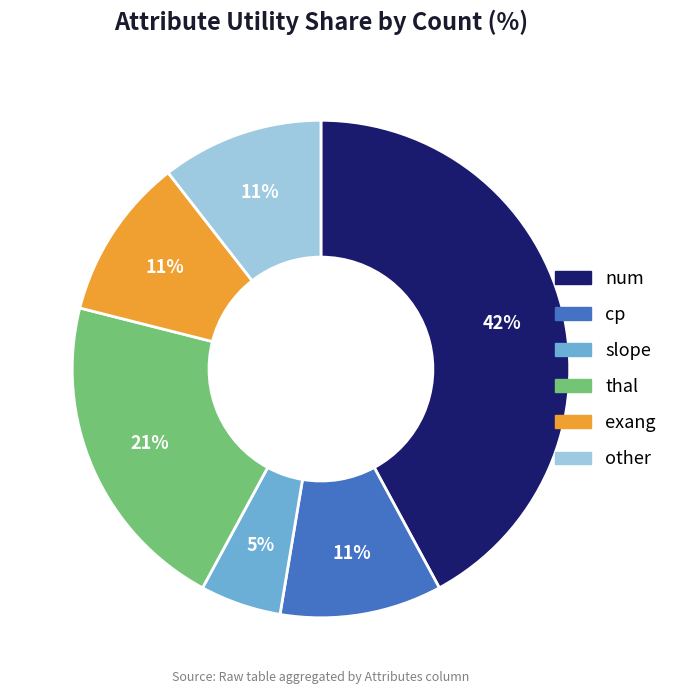

Count the number of slices in the pie.

6